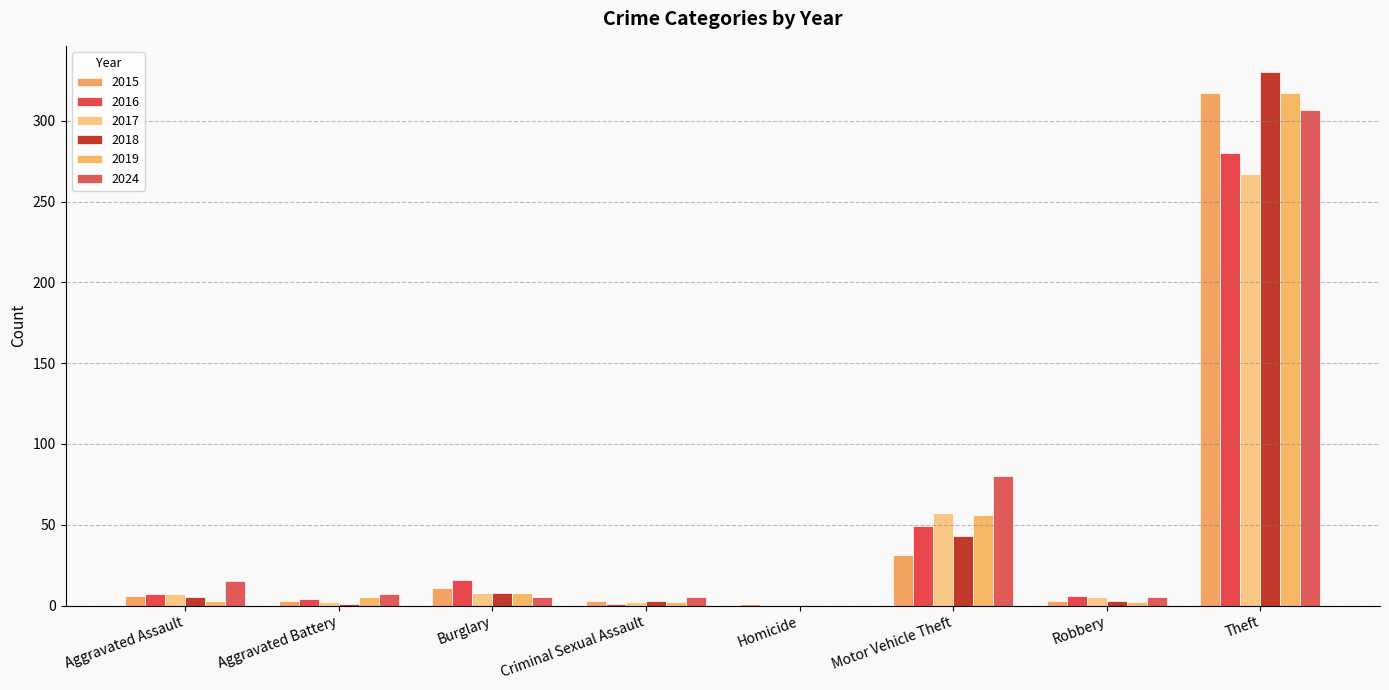

Which series changed the most between Aggravated Battery and Motor Vehicle Theft?

2024